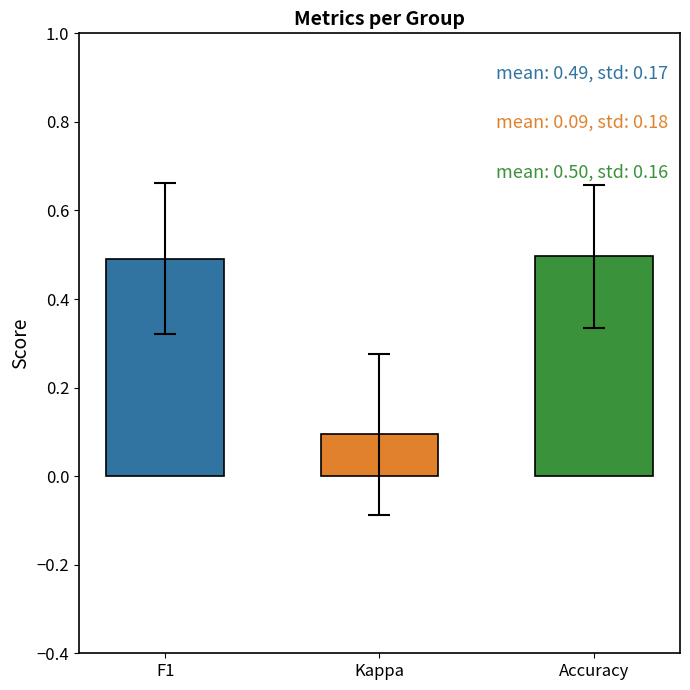

Between Kappa and F1, which is larger?

F1